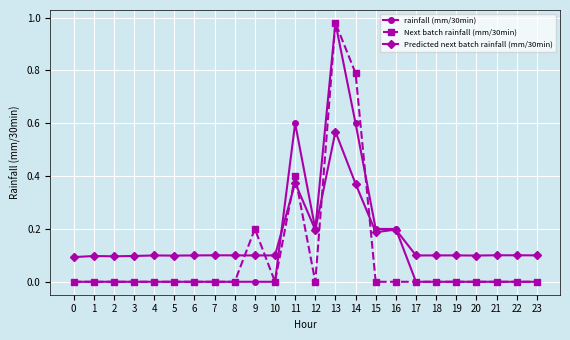

The Next batch rainfall (mm/30min) series shows 0.4 at 18. True or false?

False